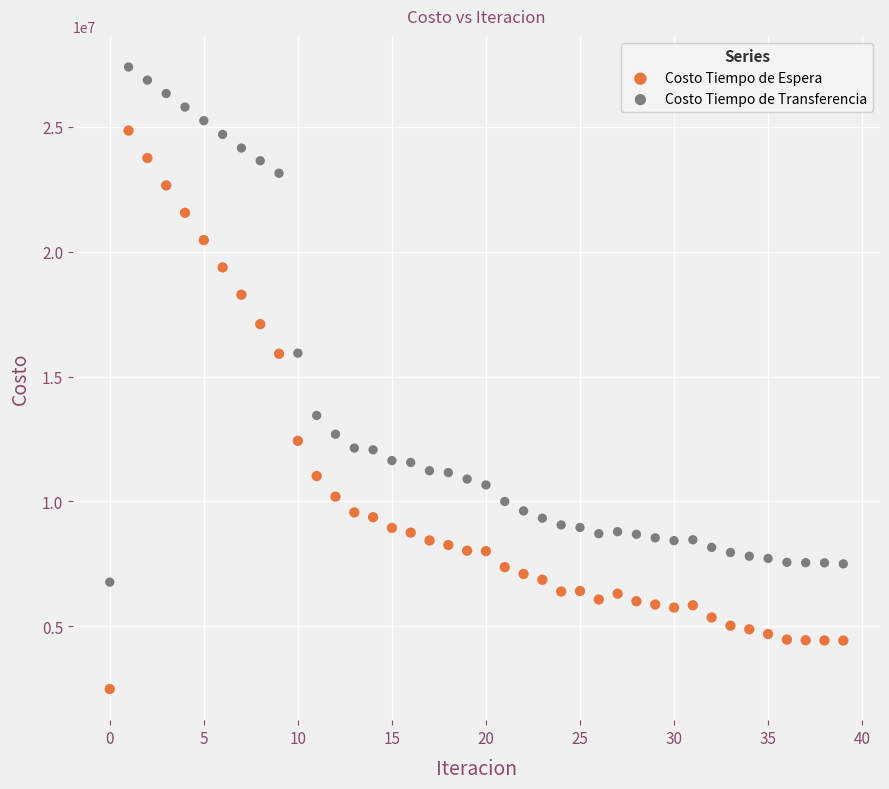

Across all data points, what is the range of Y values (max minus min)?

24917241.0